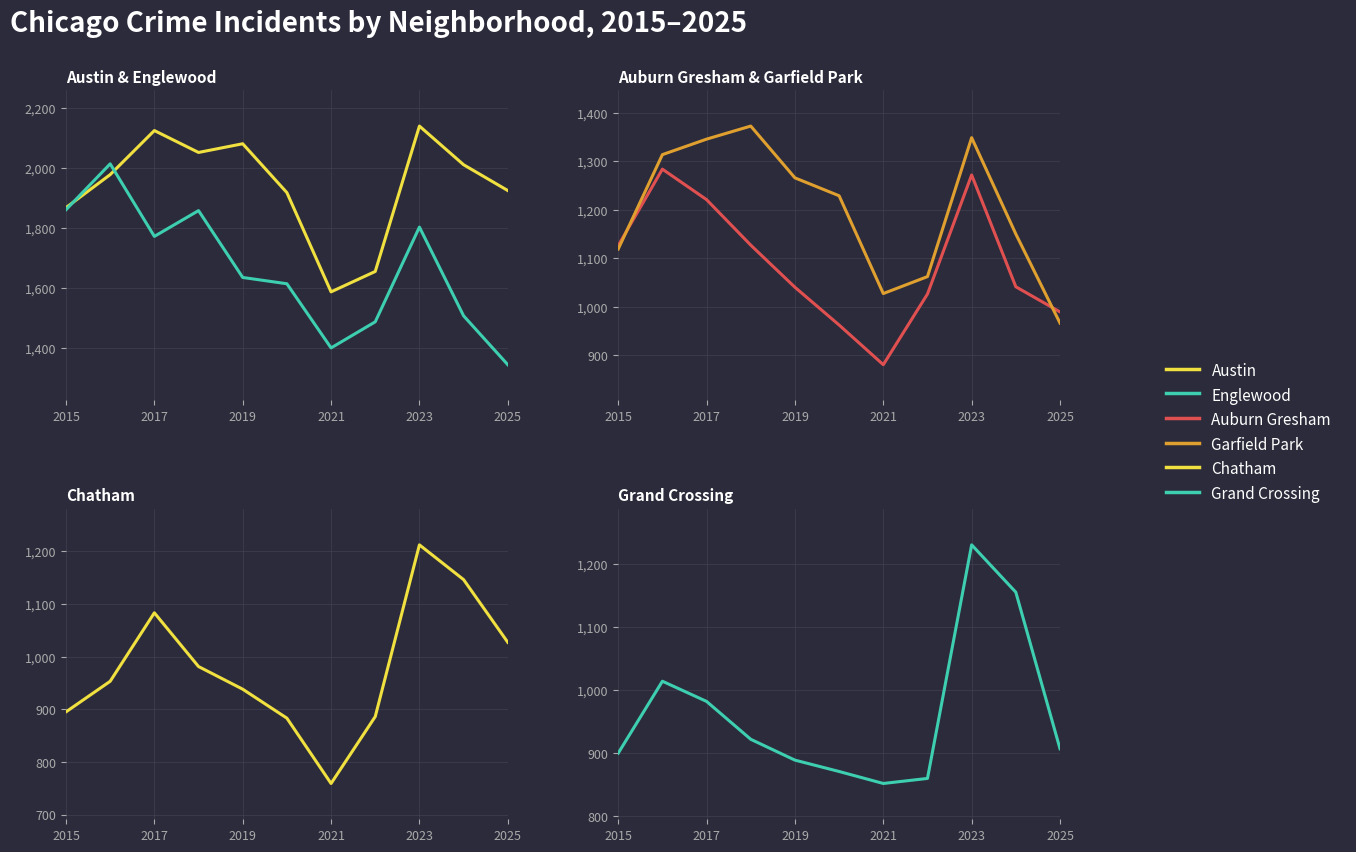

How many intersections are there between Englewood and Austin?

2